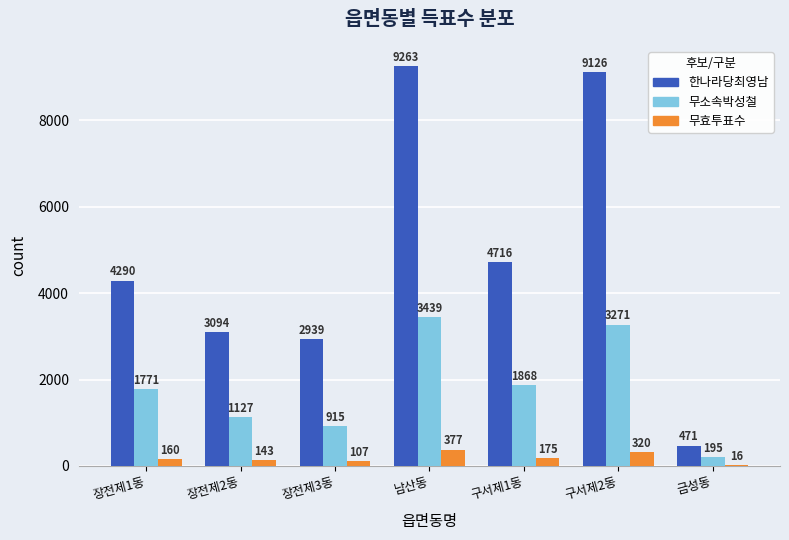

The value of 한나라당최영남 at 장전제2동 is 1791. True or false?

False